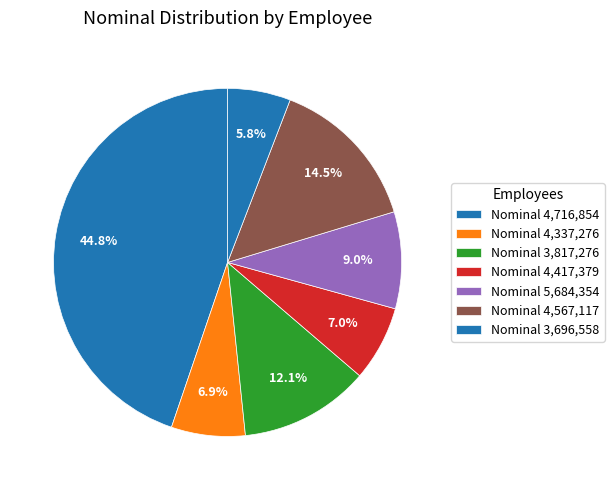

How many segments does this pie chart have?

7